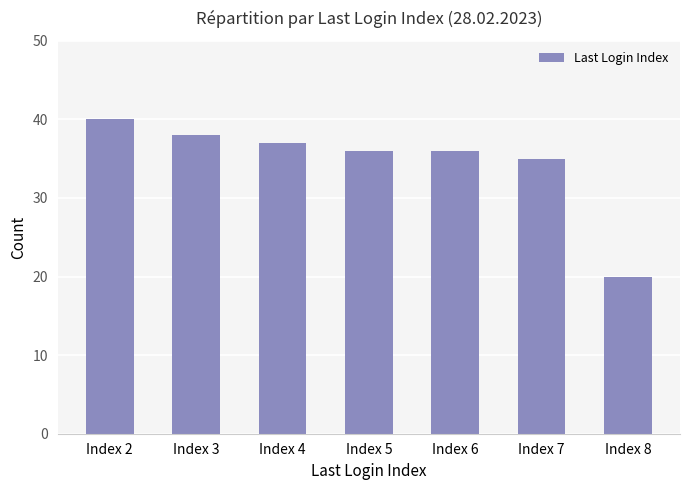

What is the difference between the maximum and minimum values?

20